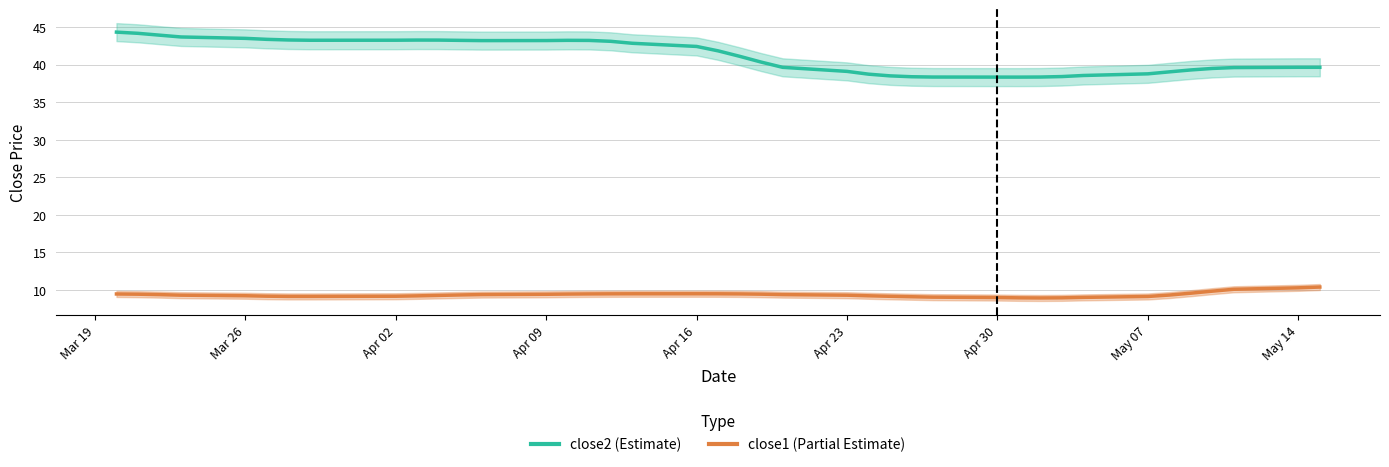

Where does the close2 series first go above 41?

Mar 19